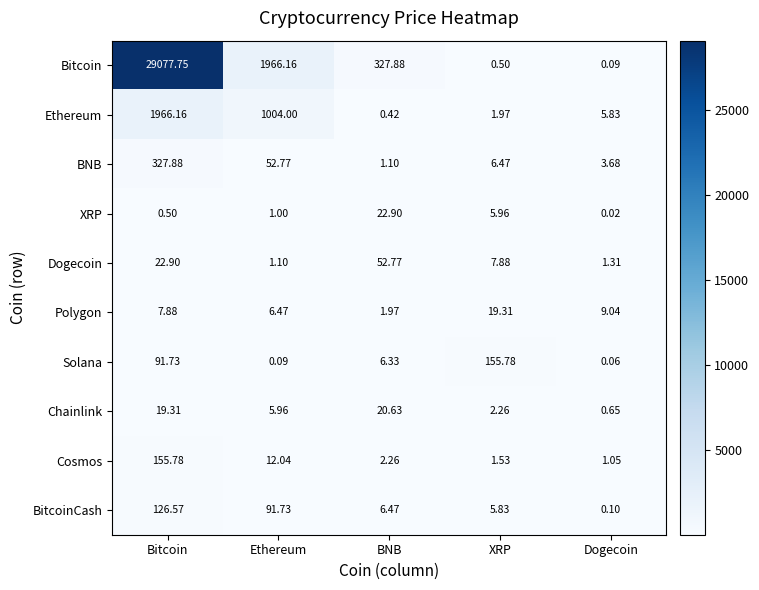

Which category has the highest value across all series?

Bitcoin